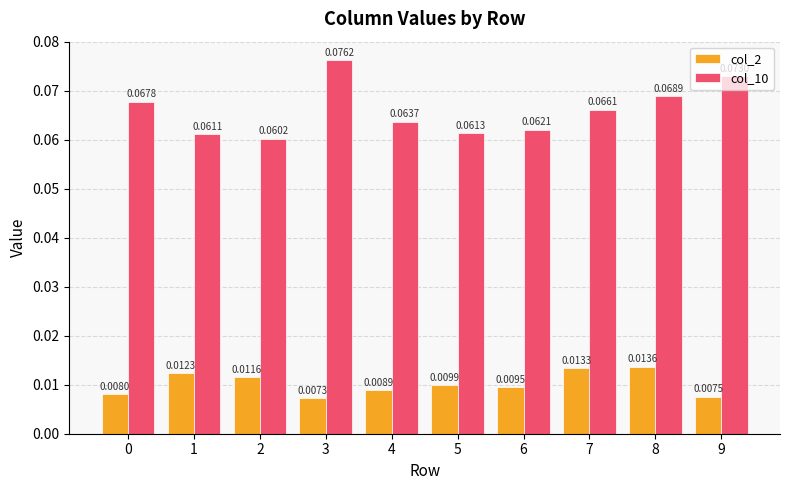

Rank the series by their maximum value, from lowest to highest.

col_2, col_10